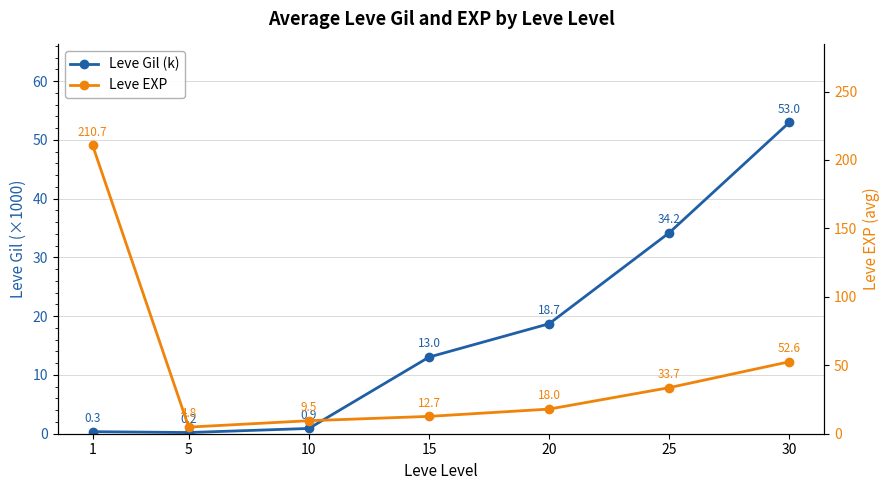

How many lines are shown in the chart?

2